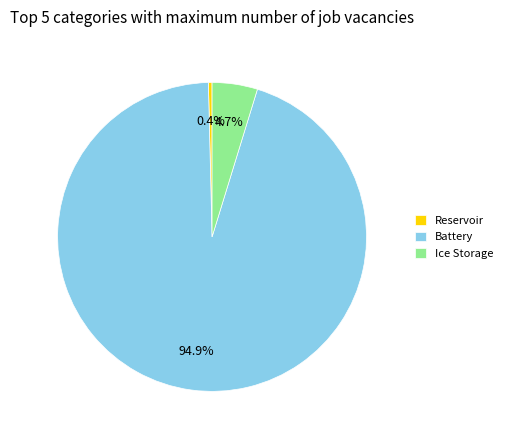

Rank the categories by value from highest to lowest.

Battery, Ice Storage, Reservoir